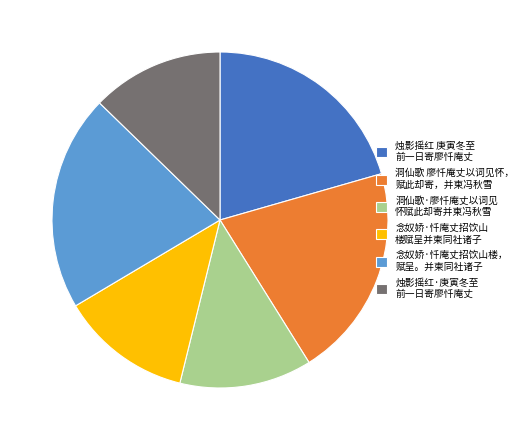

What is the ratio of the value at 烛影摇红·庚寅冬至 前一日寄廖忏庵丈 to the value at 洞仙歌 廖忏庵丈以词见怀， 赋此却寄，并柬冯秋雪?

0.6